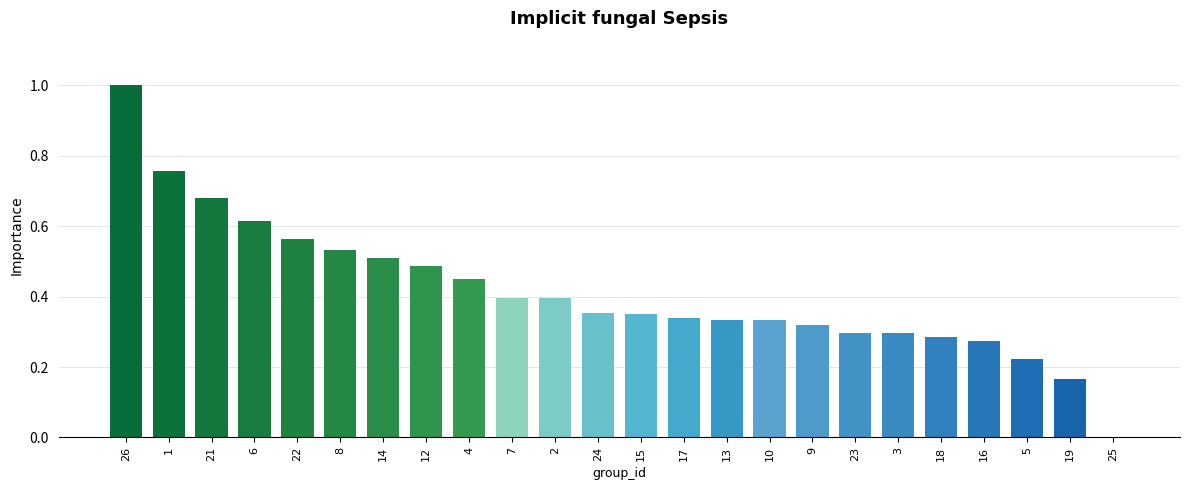

Which category has the highest value across all series?

26